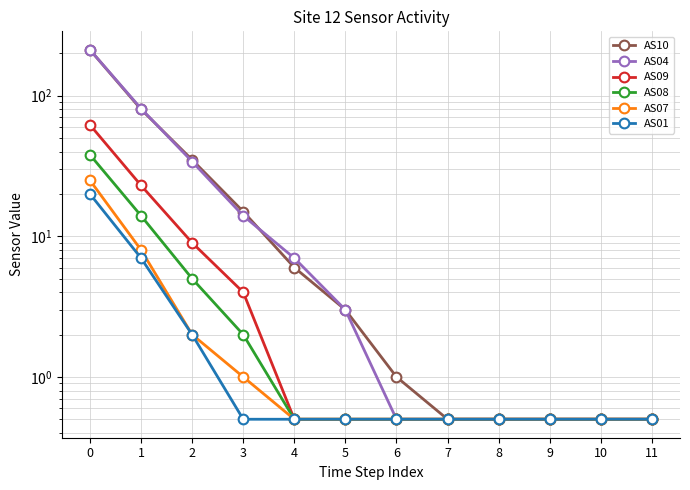

What is the value of the AS08 point at the 10th from the left?

0.5